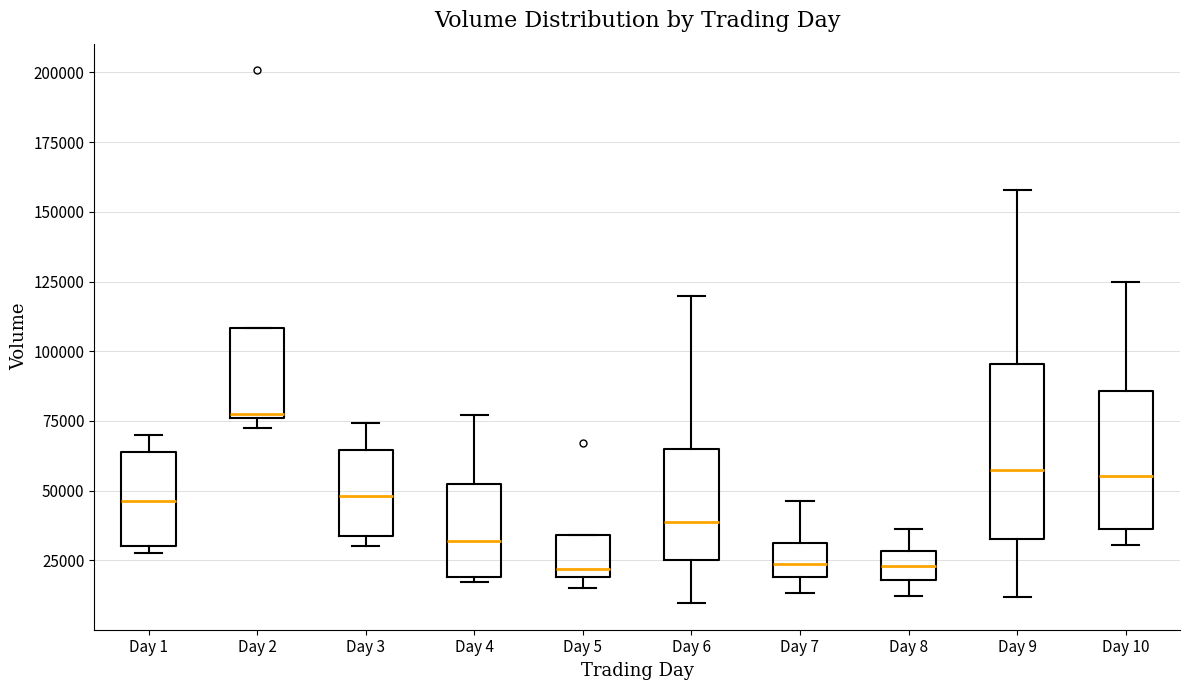

Where is the lower edge of the box for Day 3 on the y-axis? The values are not printed on the chart, so give them approximately, as read against the axis.

35000